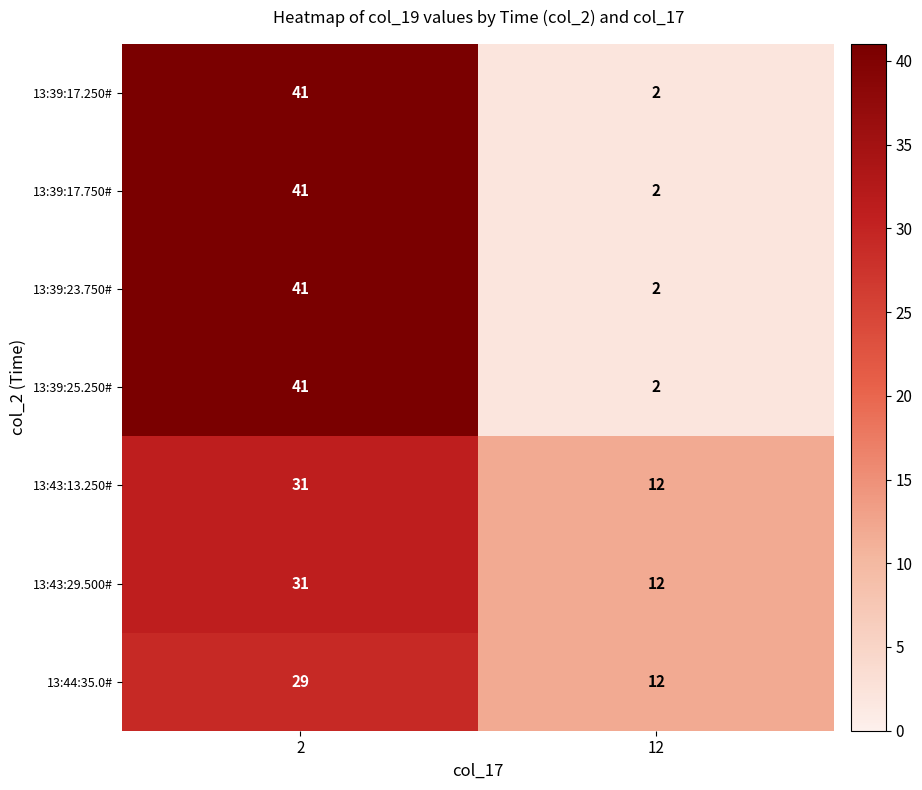

Count the number of categories in the chart.

2